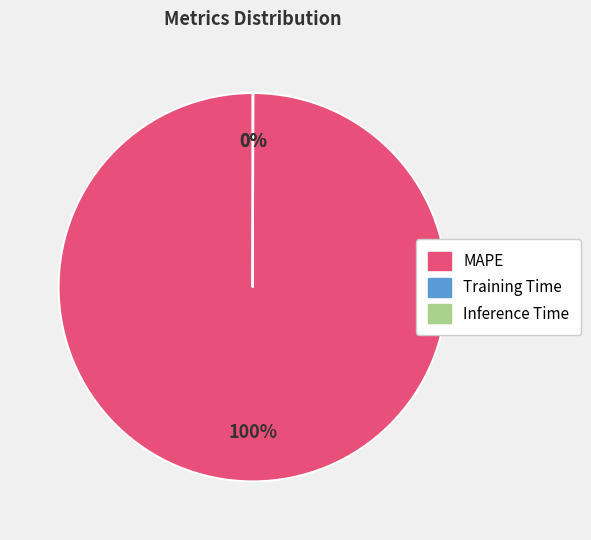

Does MAPE account for over 50% of the chart?

Yes